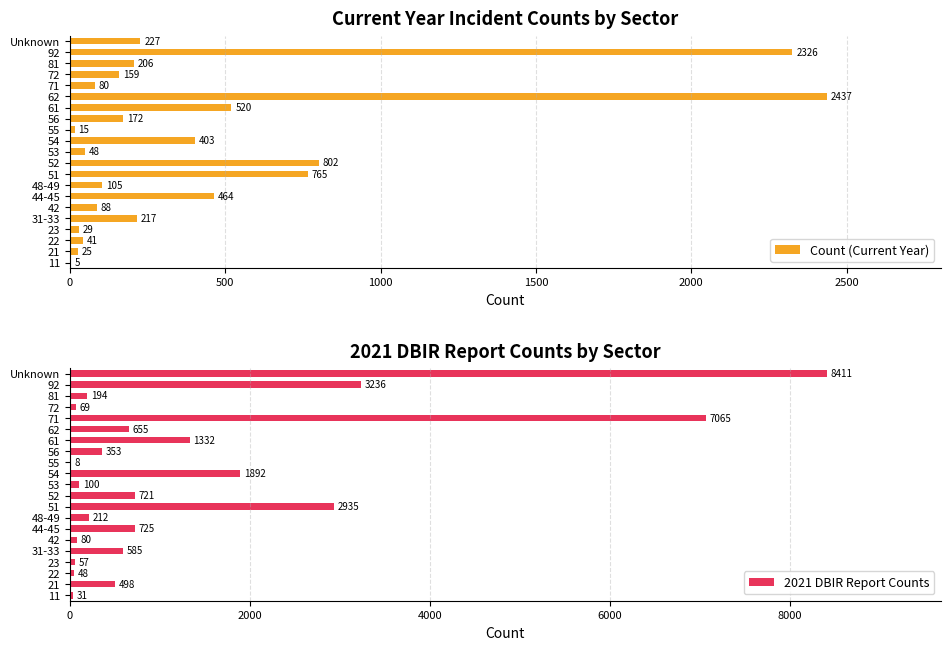

Which series has the largest total across all categories?

2021 DBIR Report Counts